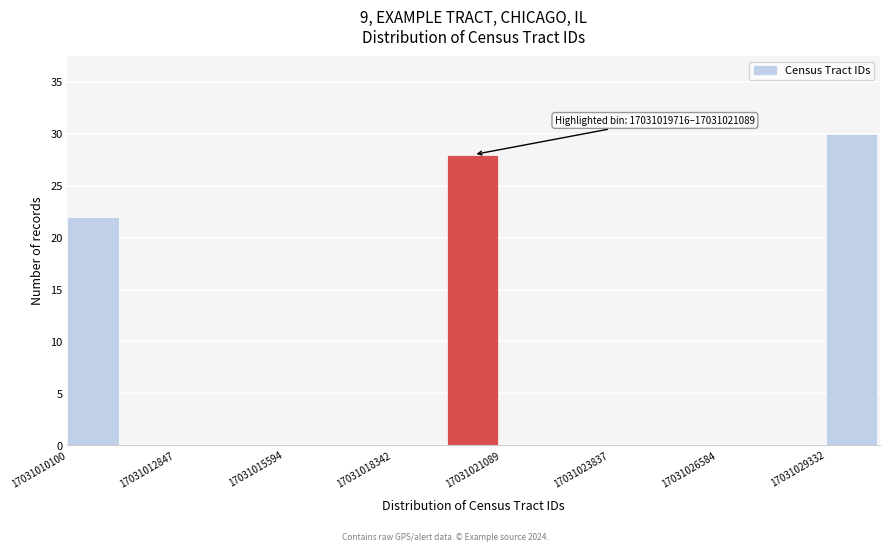

Read against the x-axis, roughly where is the centre of the tallest bar?

17031030000